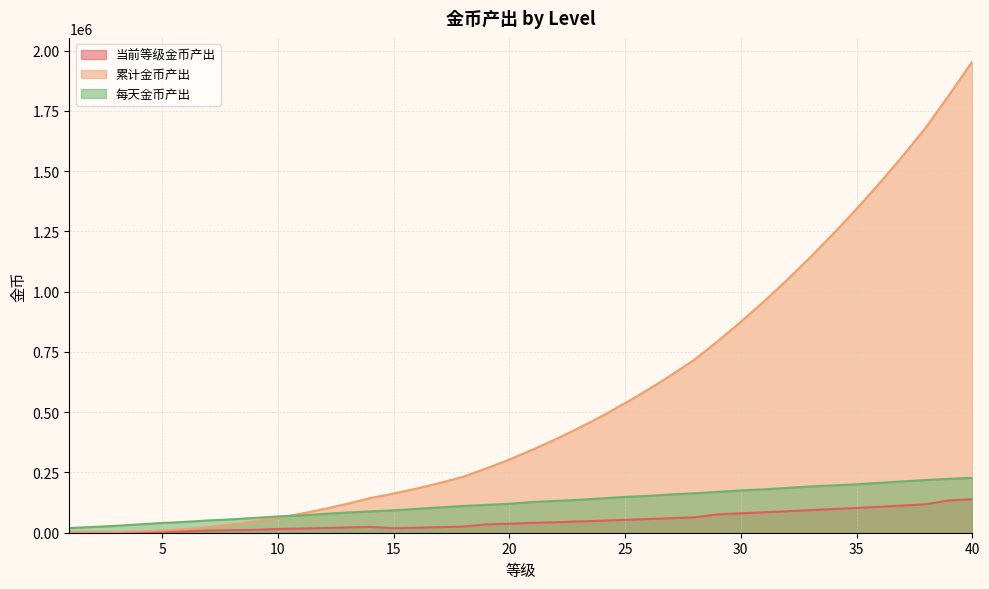

Where is 每天金币产出 nearest to the value 123750?

20